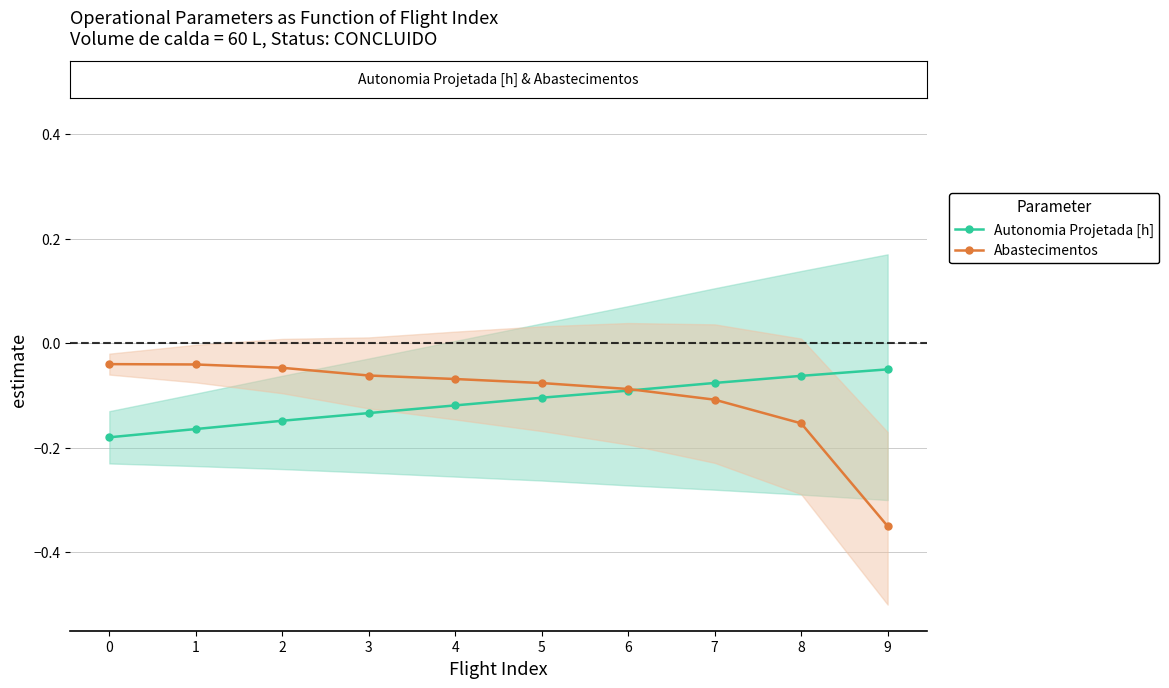

Is the value of Abastecimentos at 2 greater than the value of Autonomia Projetada [h] at 2?

Yes